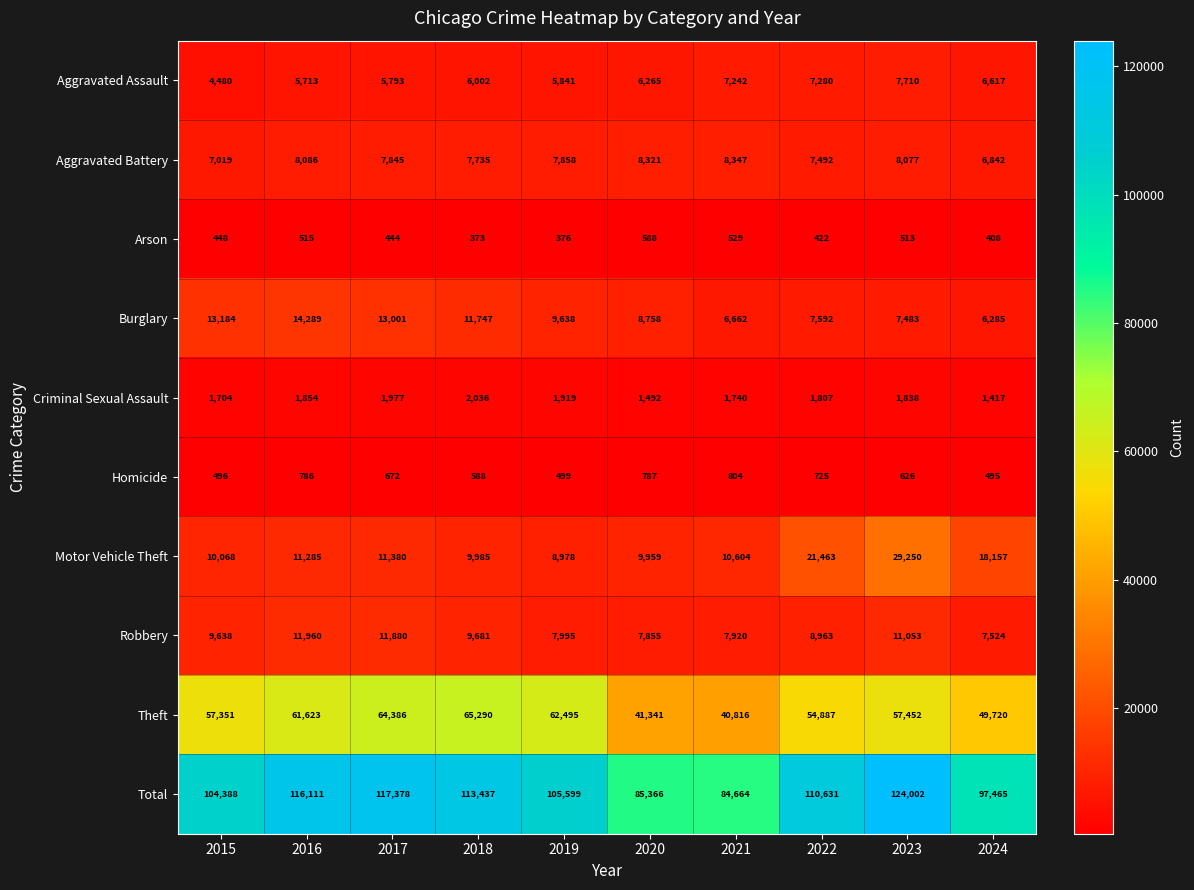

What value does the Total series have at 2023, to the nearest 50?

124000